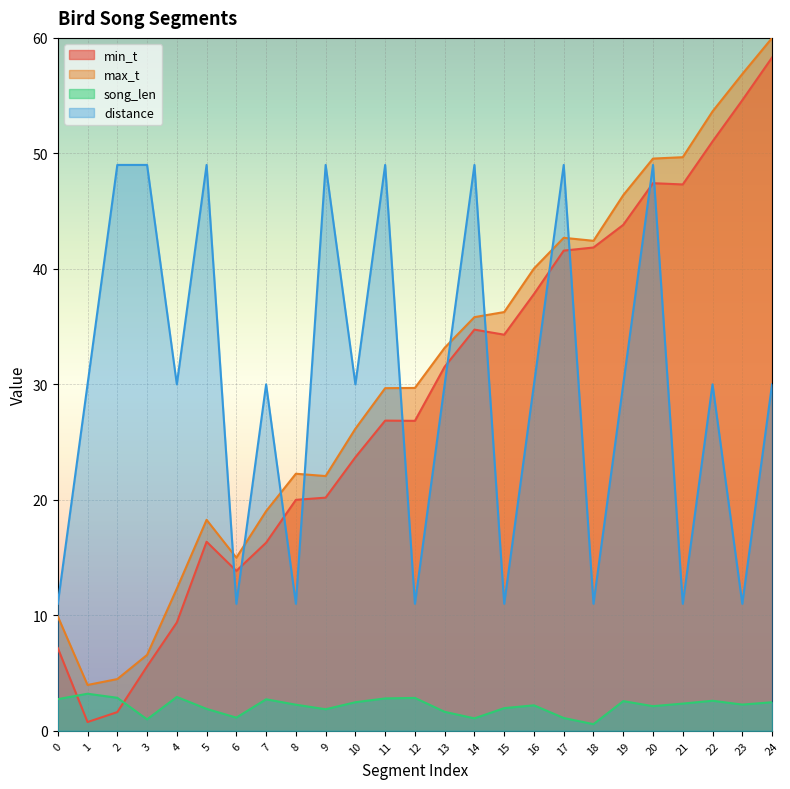

True or false: max_t and min_t cross at least once.

False